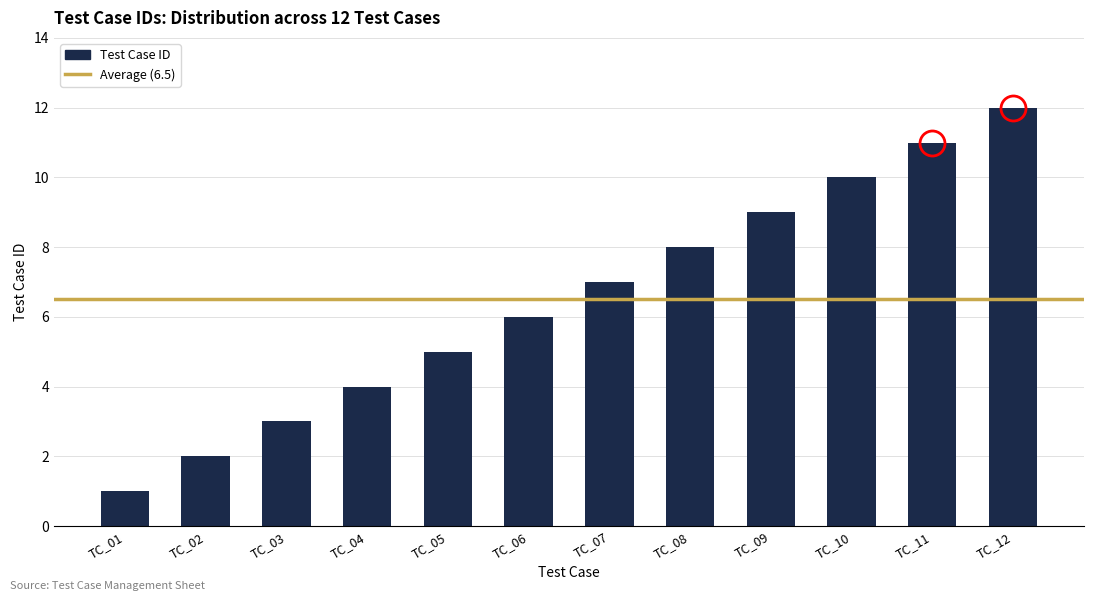

What is the difference between the maximum and minimum values?

11